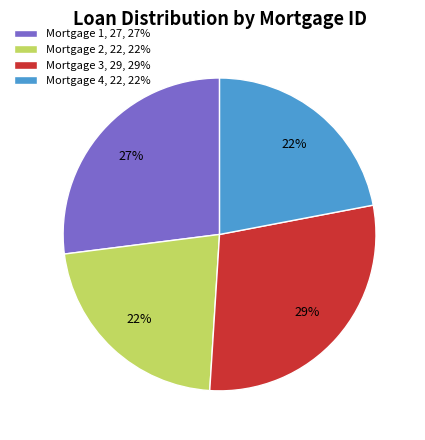

Is it true that Mortgage 3 is 29% of the pie?

True